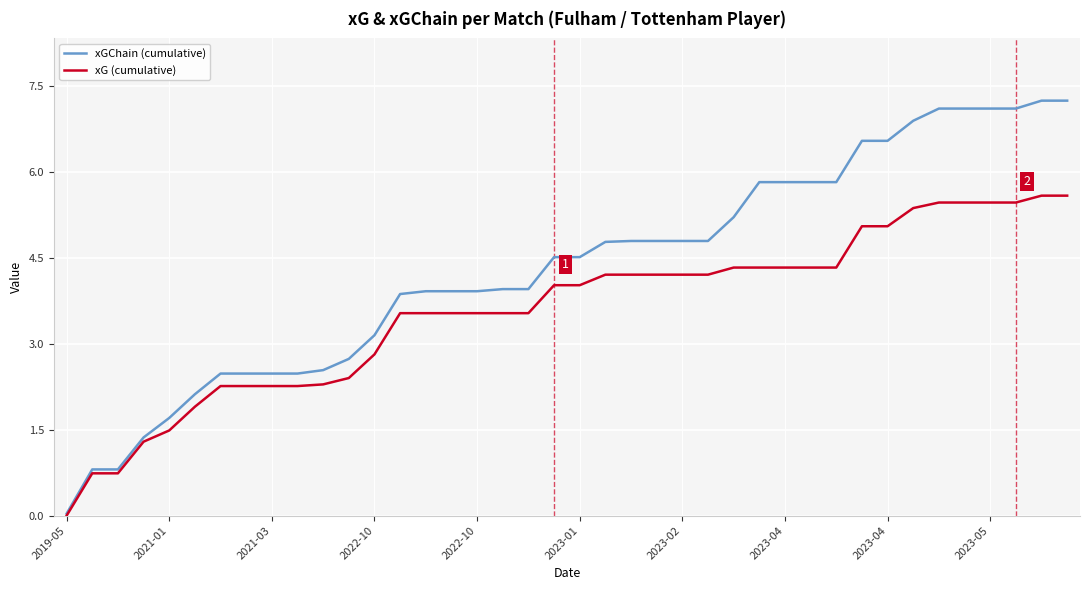

Rank the series by their maximum value, from highest to lowest.

xGChain (cumulative), xG (cumulative)